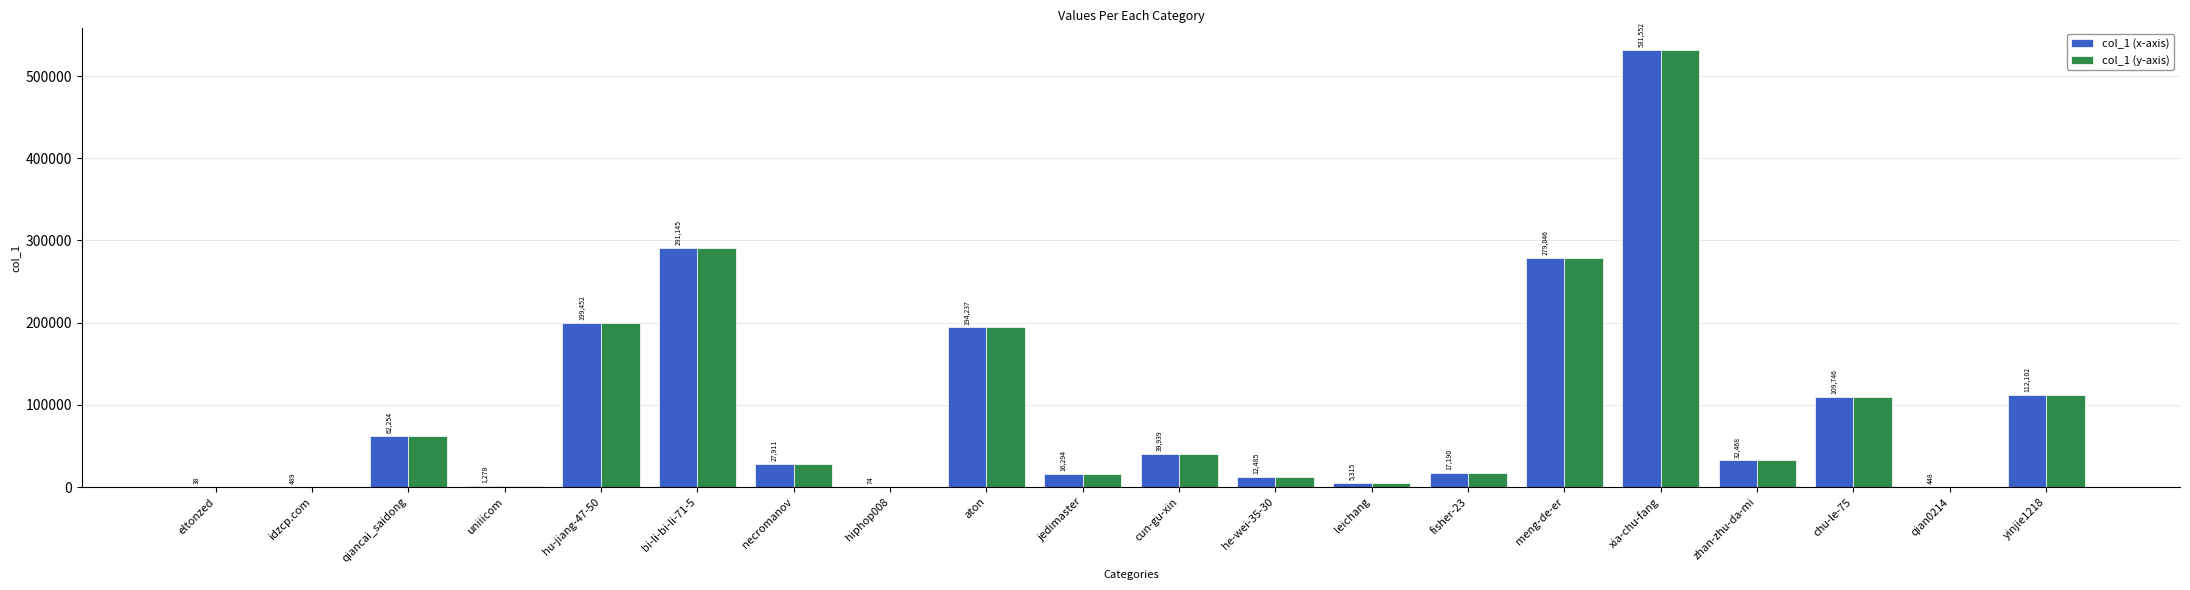

How many categories are shown in the chart?

20